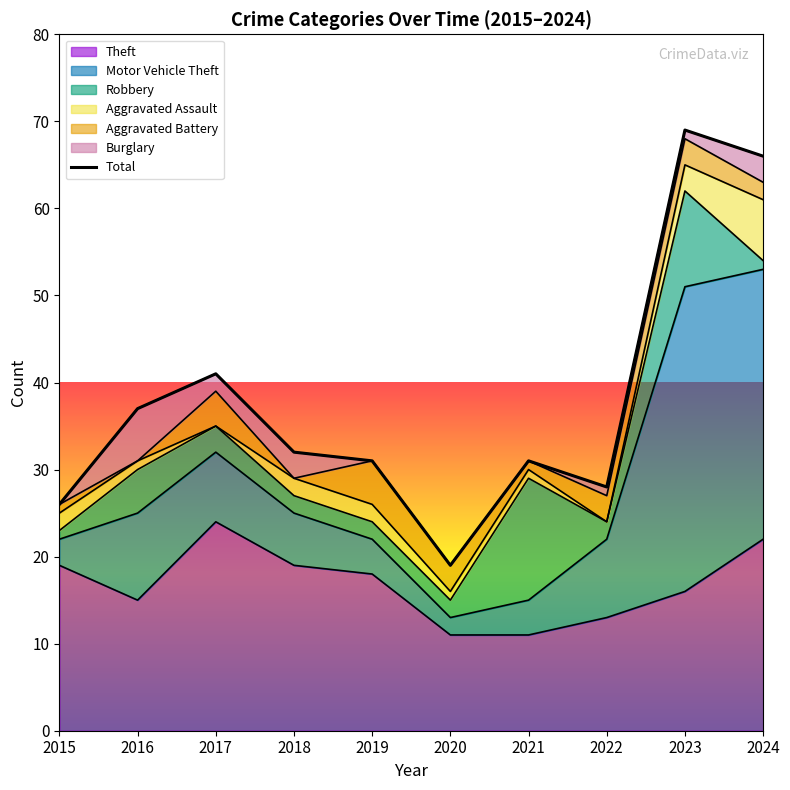

At which category is the sum across all series the highest?

2023